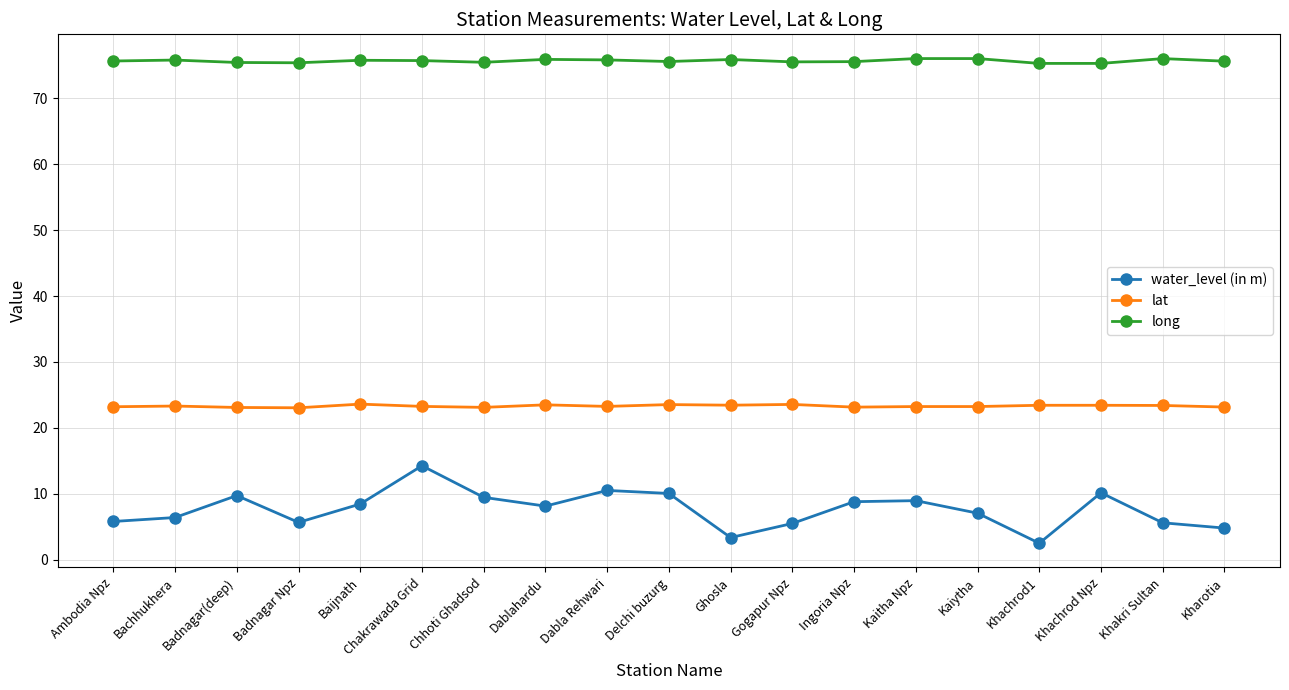

True or false: long has more than 0 points higher than both neighbors.

True